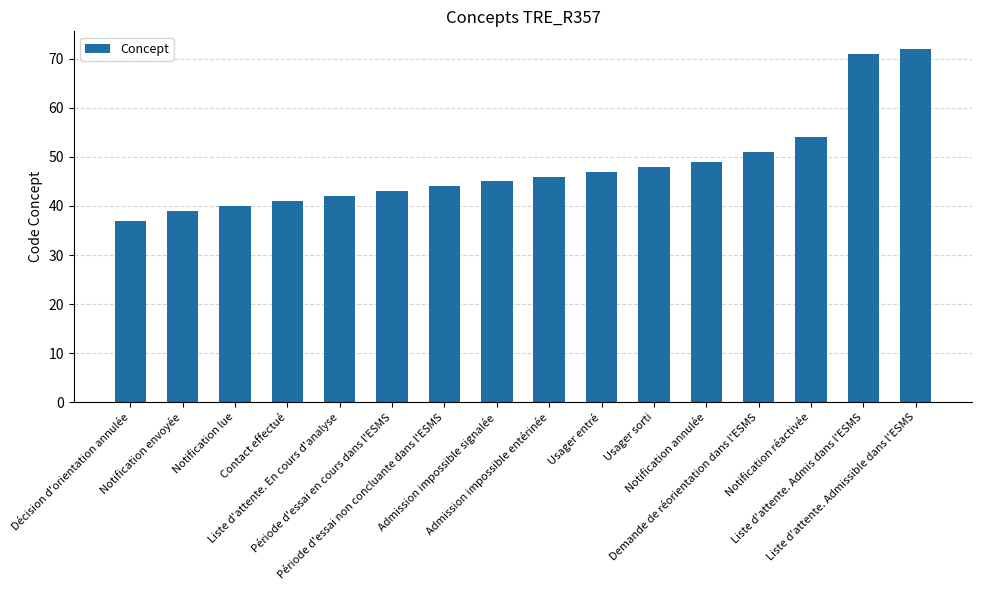

Rank the categories by value from highest to lowest.

Liste d'attente. Admissible dans l'ESMS, Liste d'attente. Admis dans l'ESMS, Notification réactivée, Demande de réorientation dans l'ESMS, Notification annulée, Usager sorti, Usager entré, Admission impossible entérinée, Admission impossible signalée, Période d'essai non concluante dans l'ESMS, Période d'essai en cours dans l'ESMS, Liste d'attente. En cours d'analyse, Contact effectué, Notification lue, Notification envoyée, Décision d'orientation annulée